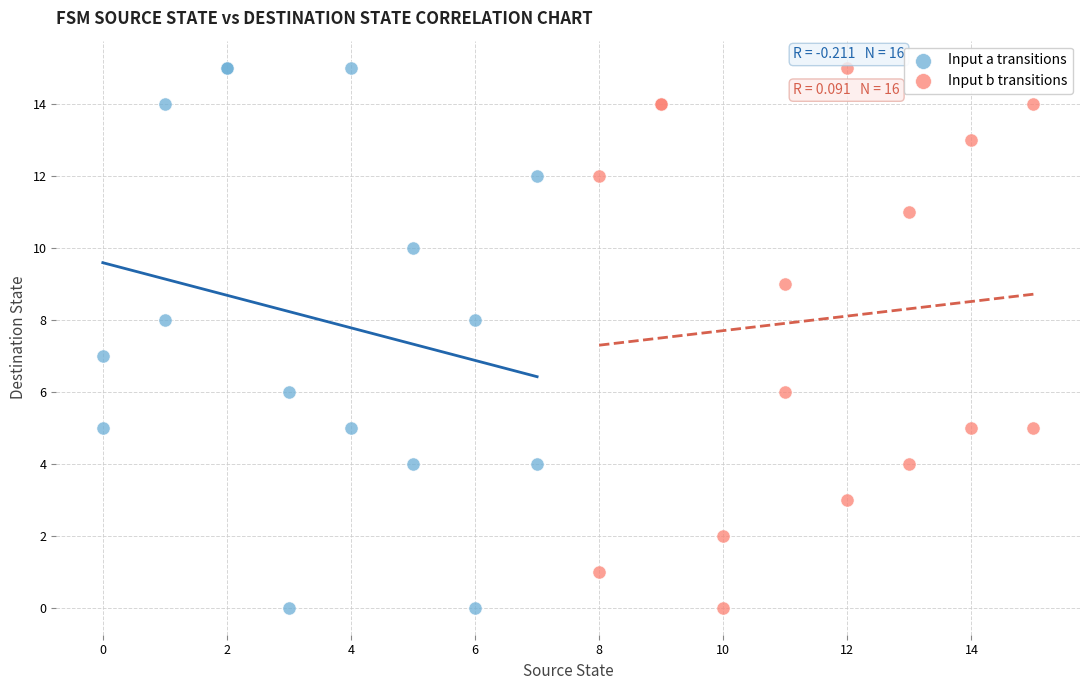

What are all the series names shown in the legend?

Input a transitions, Input b transitions